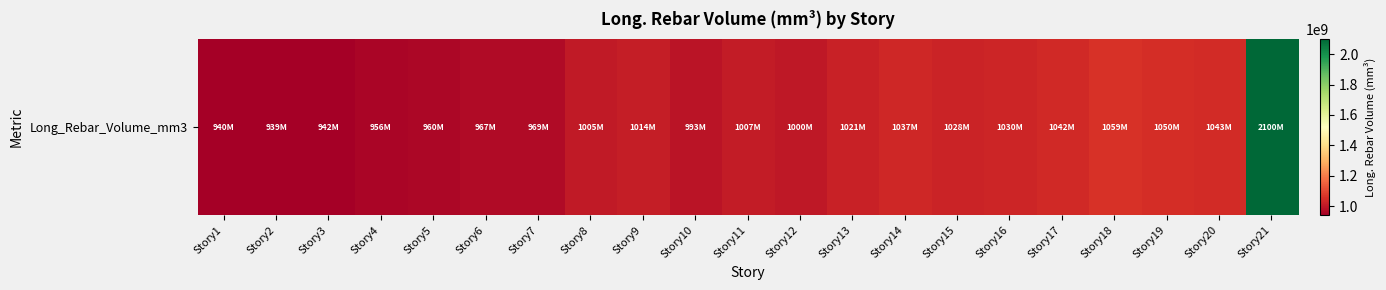

Reading left to right, what are all the values shown in this chart?

939919448.3	938801379.3	942218151.7	956040496.5	960162869.0	966614069.0	969358841.4	1005382675.9	1014345765.5	992523144.8	1007463558.6	999968441.4	1020583779.3	1036796358.6	1027752165.5	1030036965.5	1042215227.6	1058990896.5	1050433324.1	1043446841.4	2100308193.1